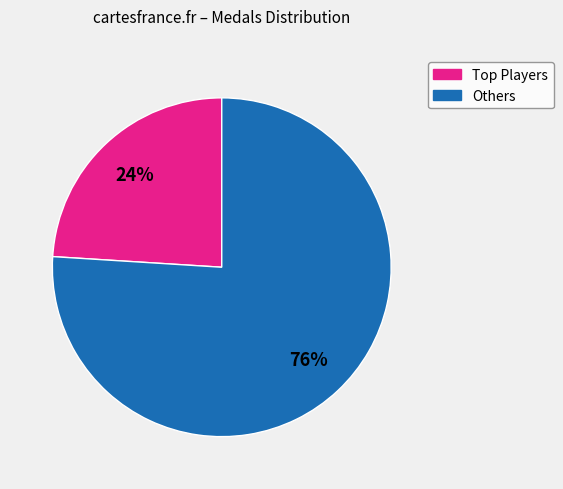

To the nearest percent, what is the average slice percentage?

50%